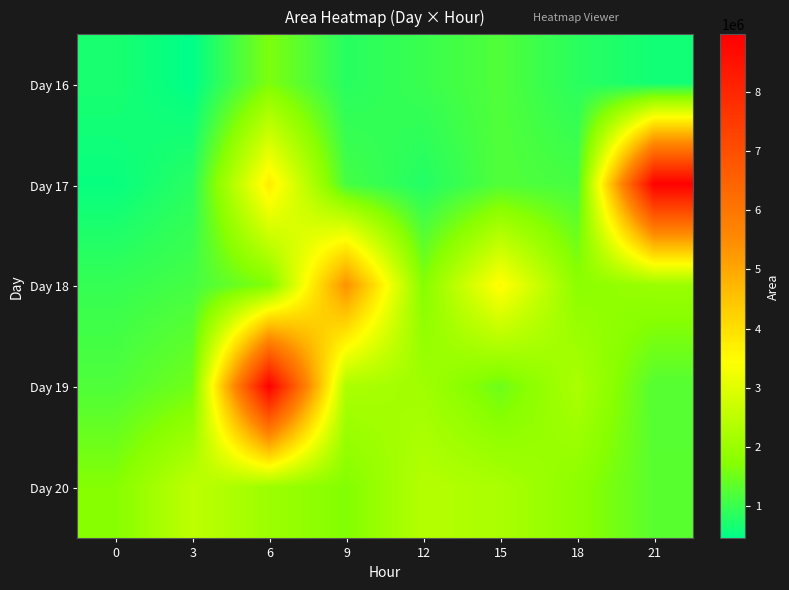

At which category is the sum across all series the highest?

6